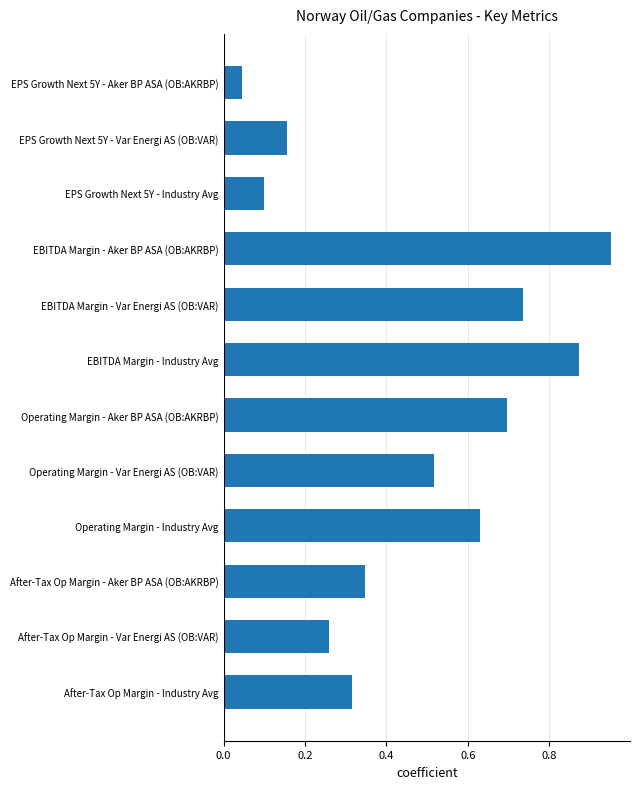

Which has a higher value, After-Tax Op Margin - Aker BP ASA (OB:AKRBP) or Operating Margin - Industry Avg?

Operating Margin - Industry Avg